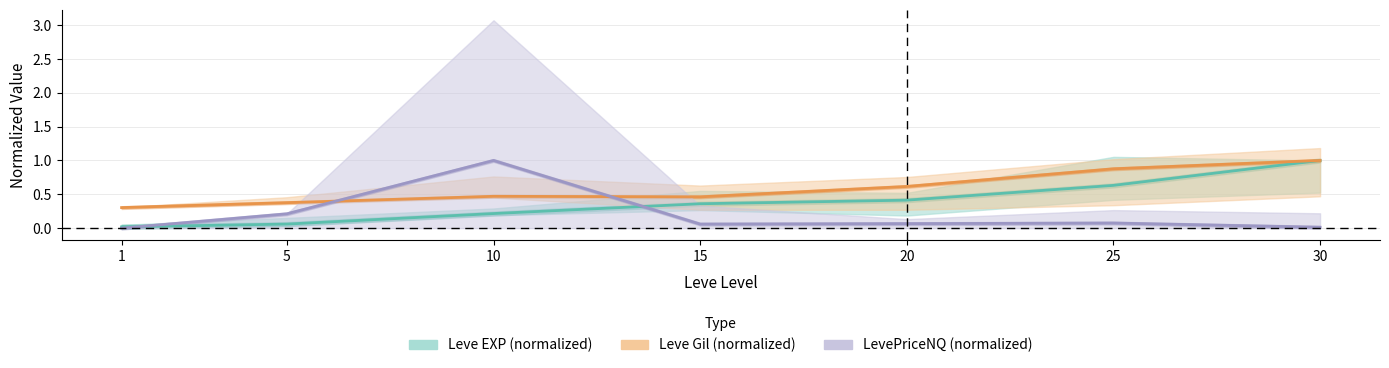

List the labels in order of Leve Gil (normalized) value, largest first.

30, 25, 20, 10, 15, 5, 1